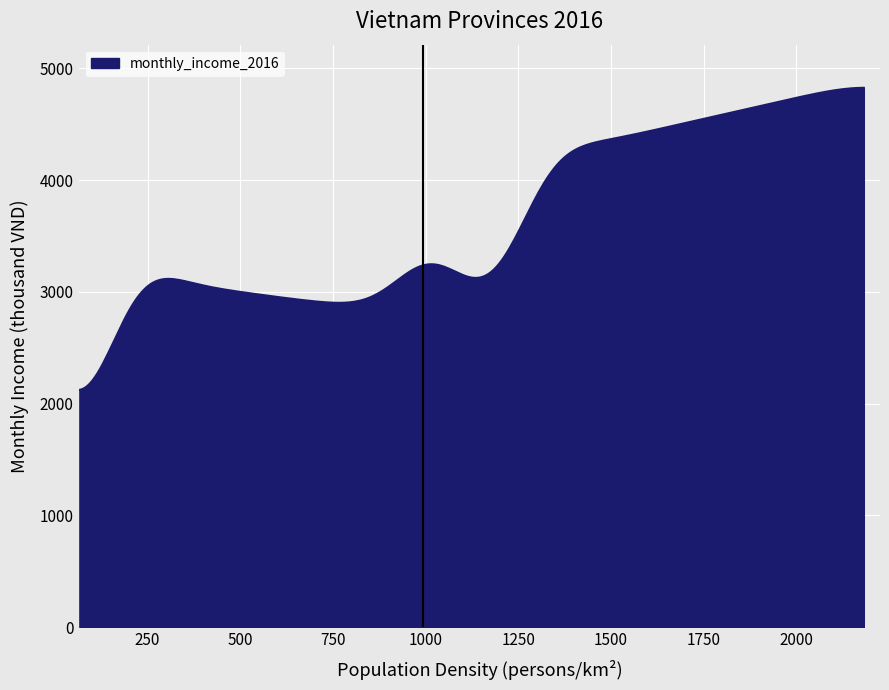

What is the difference between the maximum and minimum values?

2704.1